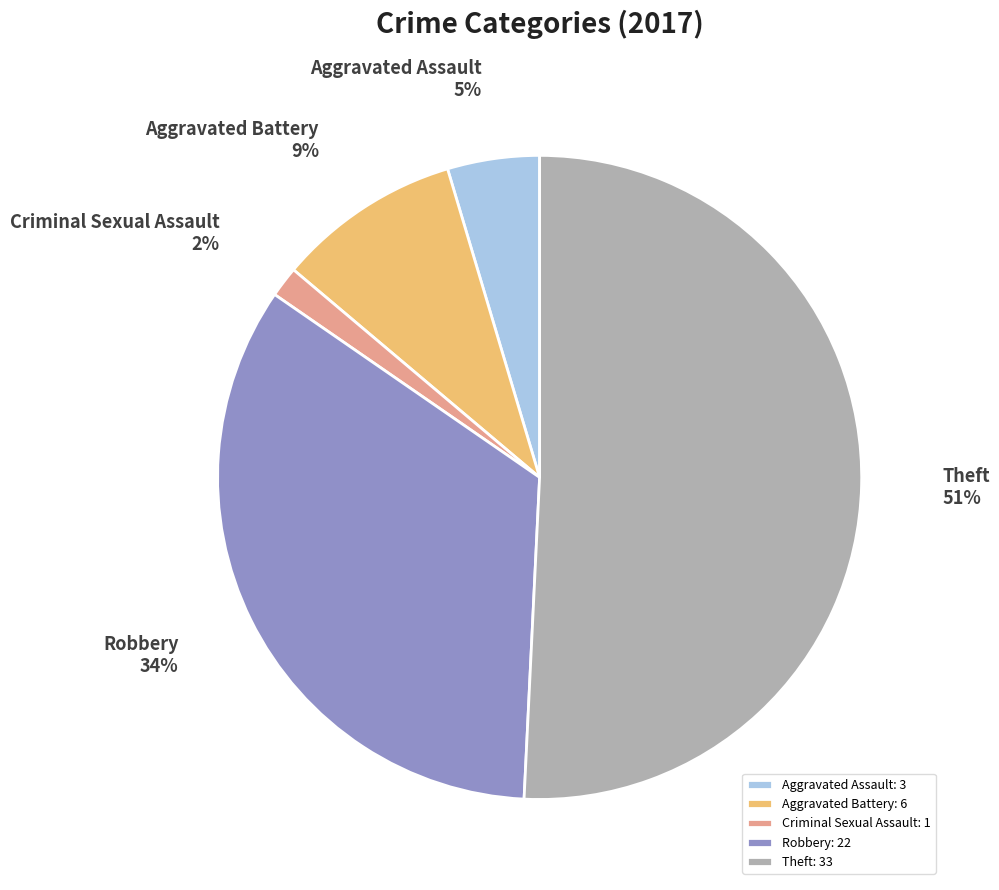

Is the sum of Robbery: 22 and Aggravated Battery: 6 greater than half?

No